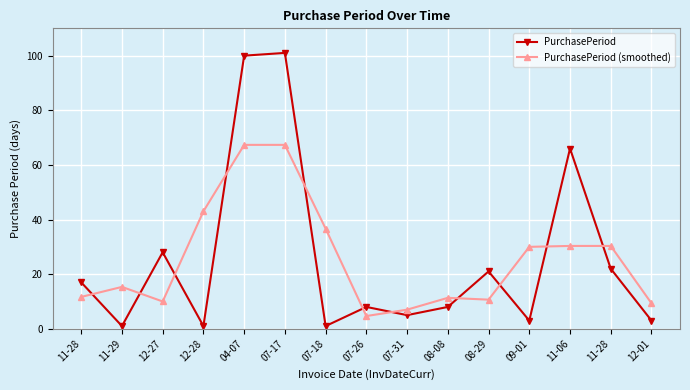

What are all the series names shown in the legend?

PurchasePeriod, PurchasePeriod (smoothed)